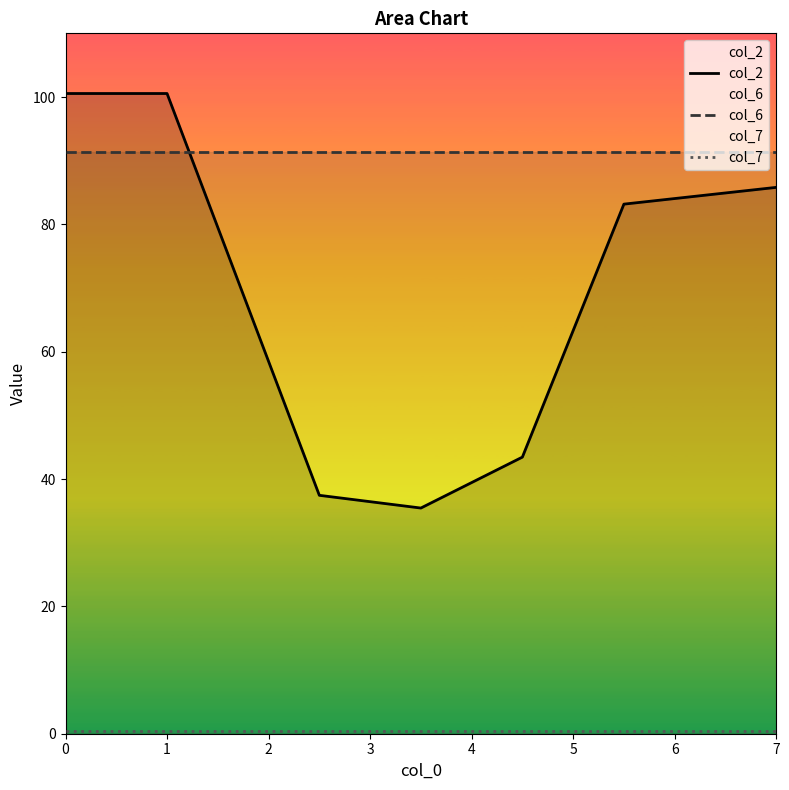

Which series has the largest total across all categories?

col_6